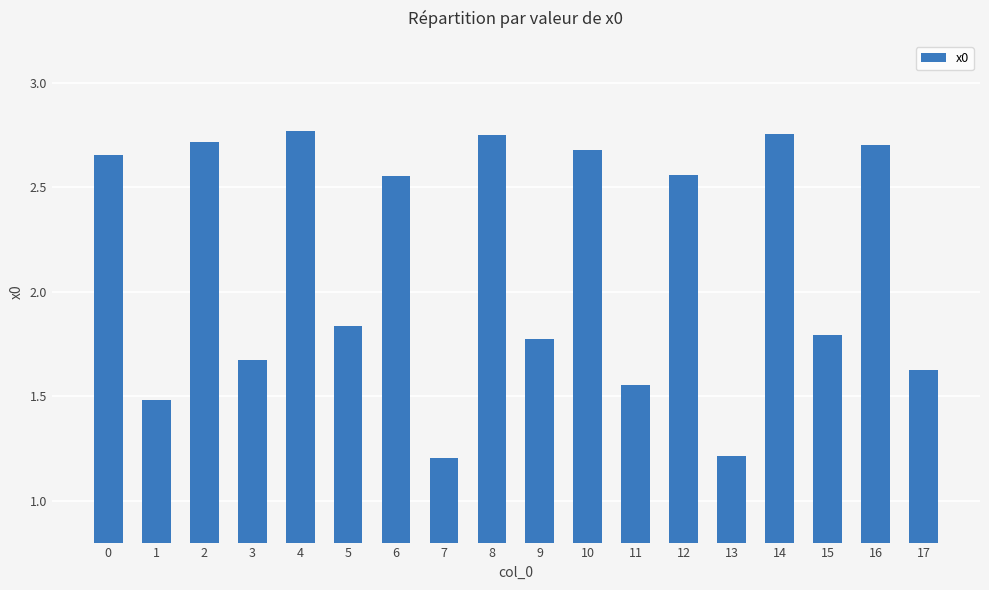

What is the change in value from 9 to 12?

+0.8